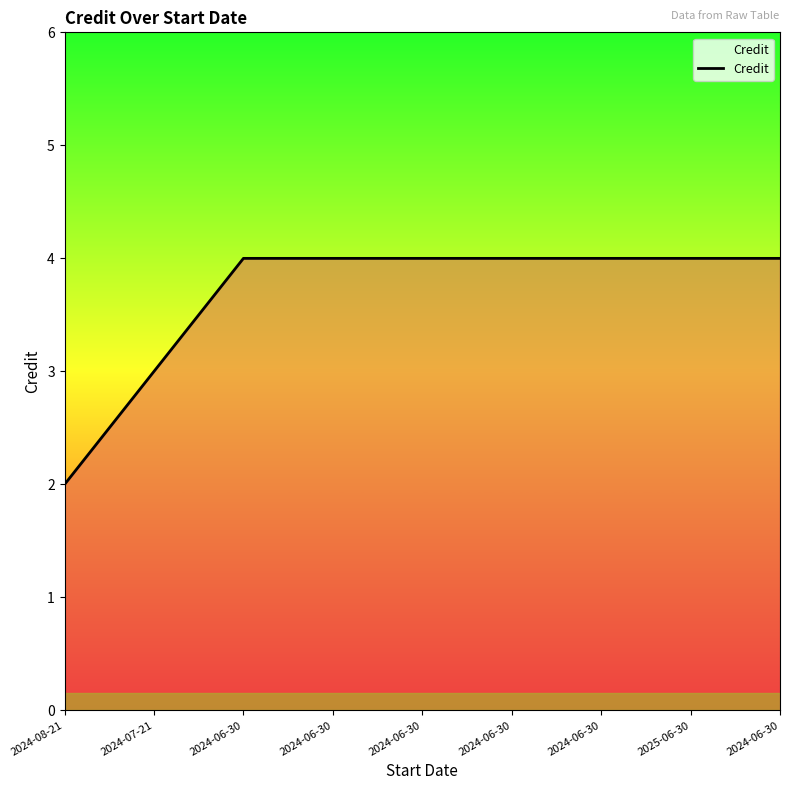

What is the label of the 8th point from the left?

2025-06-30